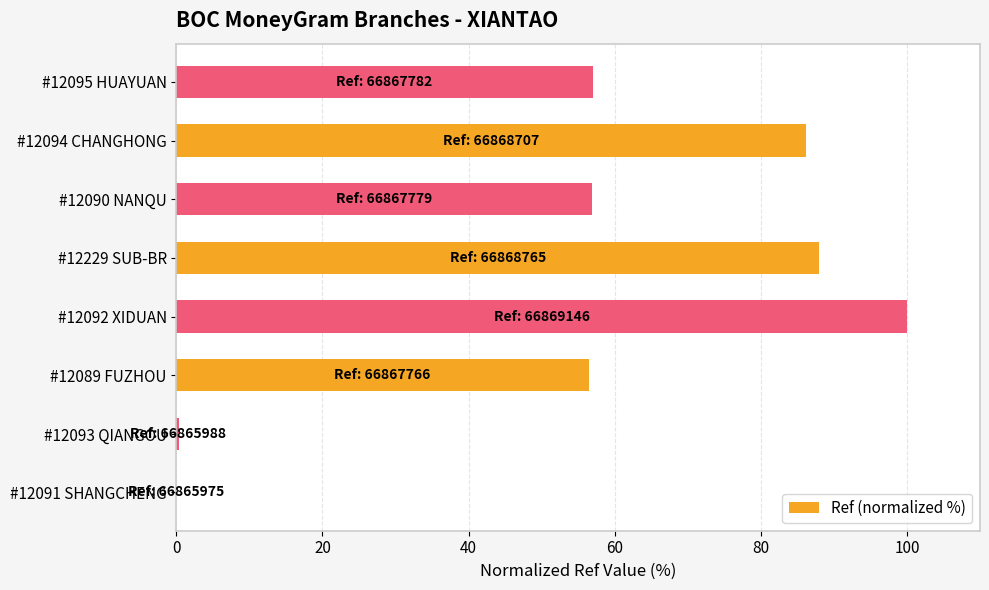

Is it true that the value at #12229 SUB-BR is 88.0?

True